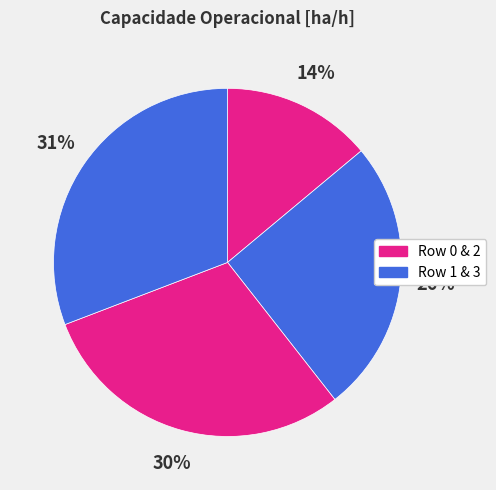

Count the number of slices in the pie.

4